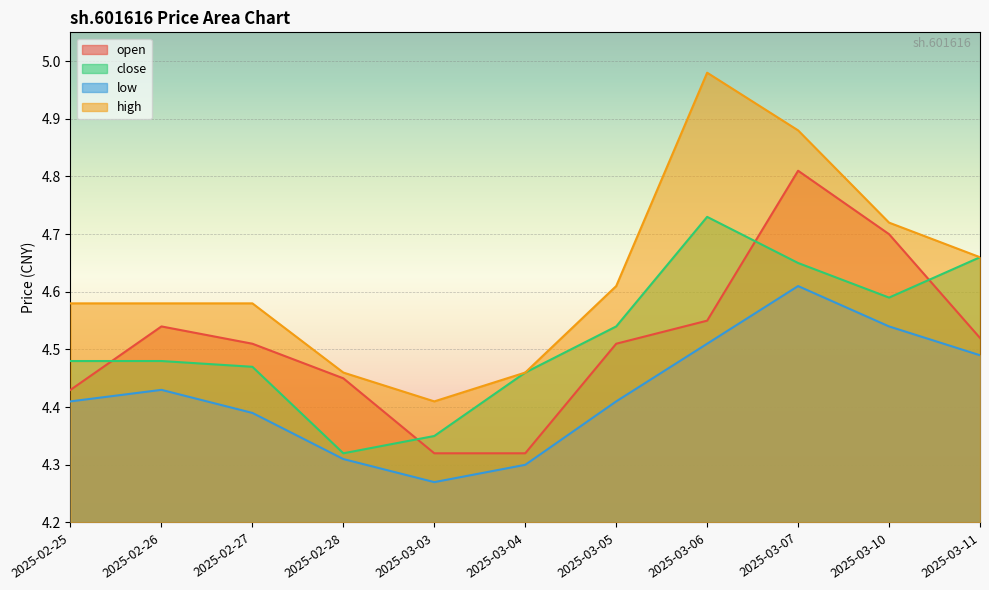

Is it true that open equals 3.1 at 2025-03-06?

False